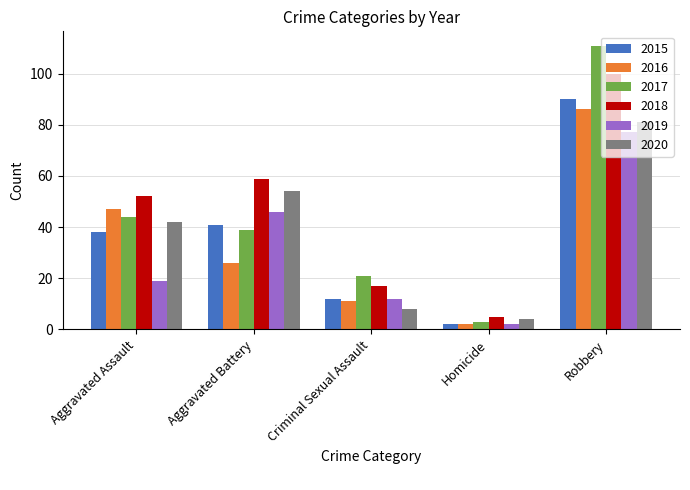

True or false: 2019 has a value of 26 at Robbery.

False